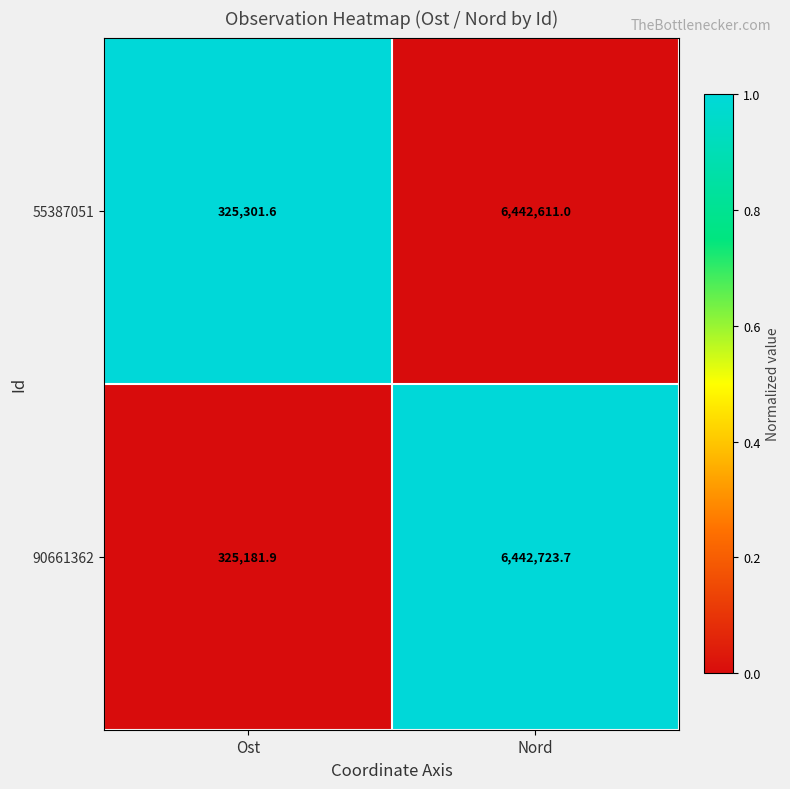

Rank the series by their maximum value, from lowest to highest.

55387051, 90661362